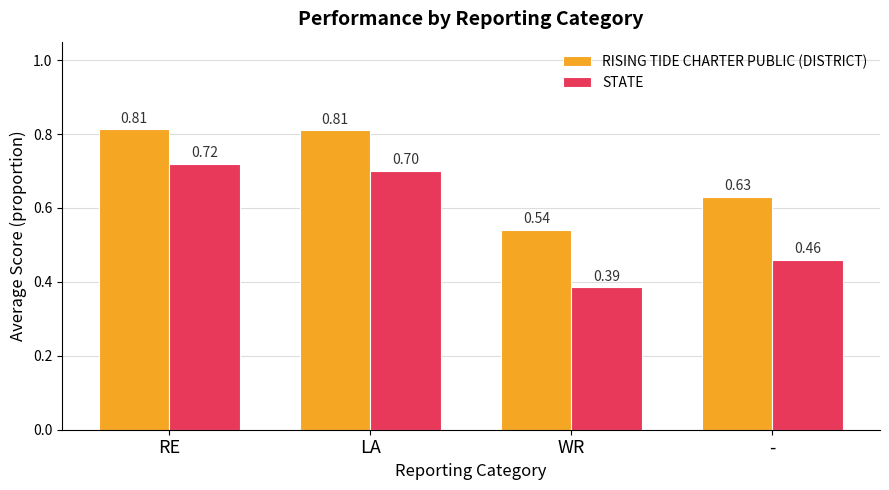

Is the value of STATE at LA greater than the value of RISING TIDE CHARTER PUBLIC (DISTRICT) at -?

Yes